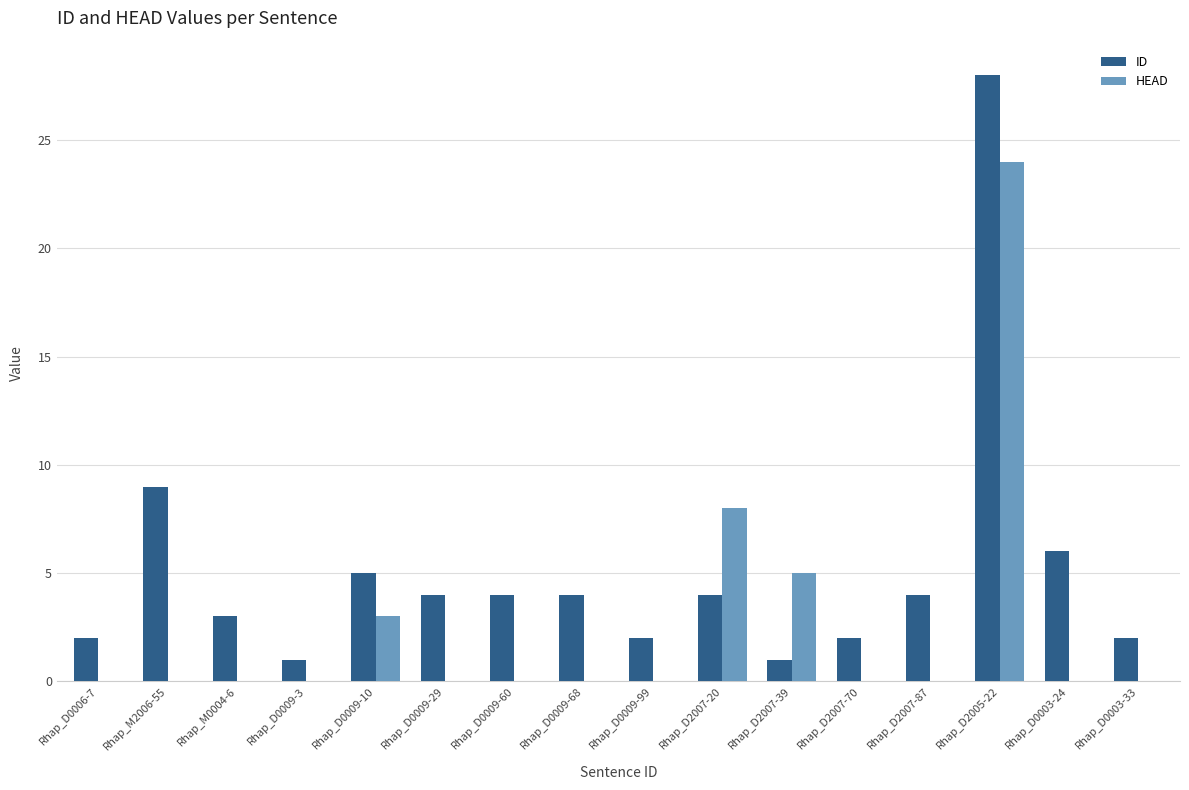

The value of HEAD at Rhap_D0009-99 is 0. True or false?

True